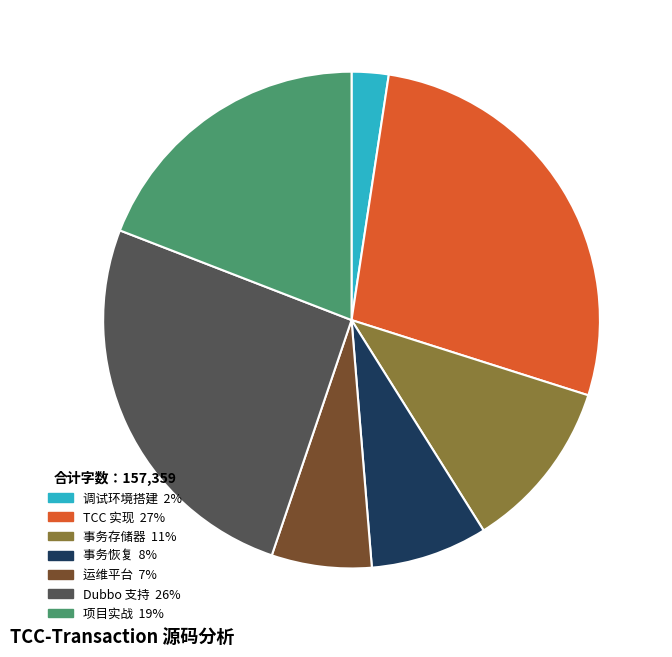

Is 运维平台 the majority of the pie?

No